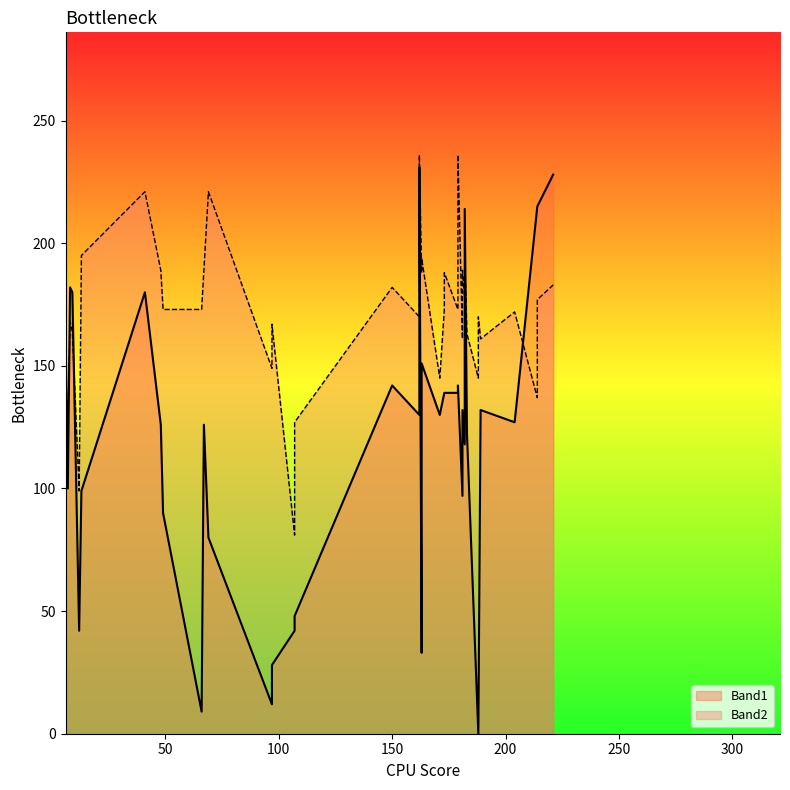

At how many categories does at least one series exceed 98?

39